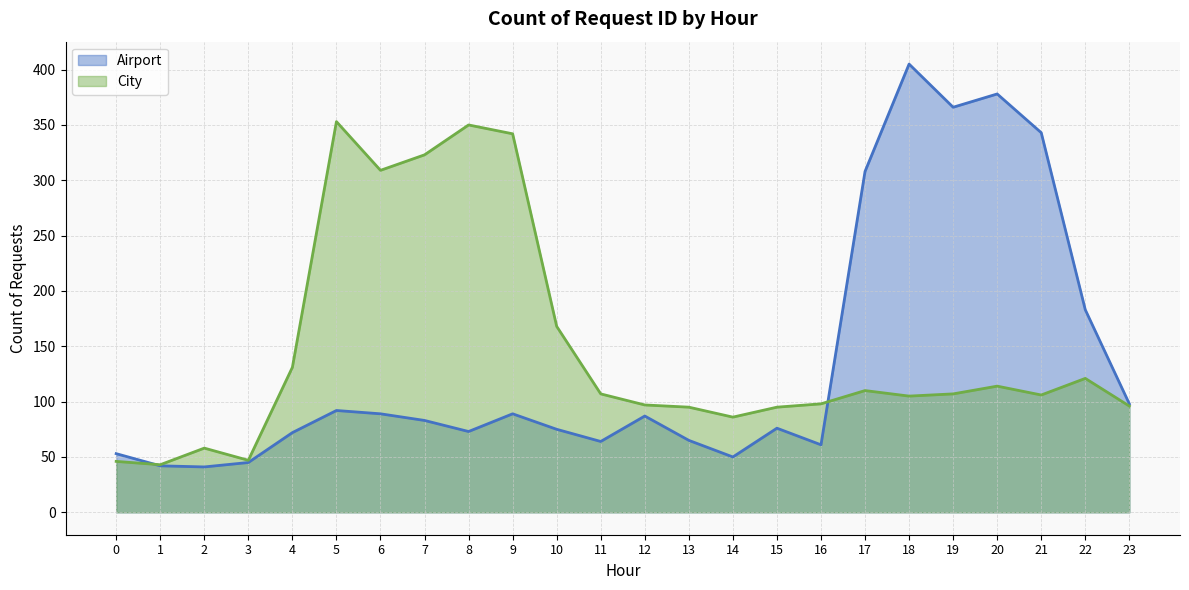

Rank the series at 1 from highest to lowest value.

City, Airport